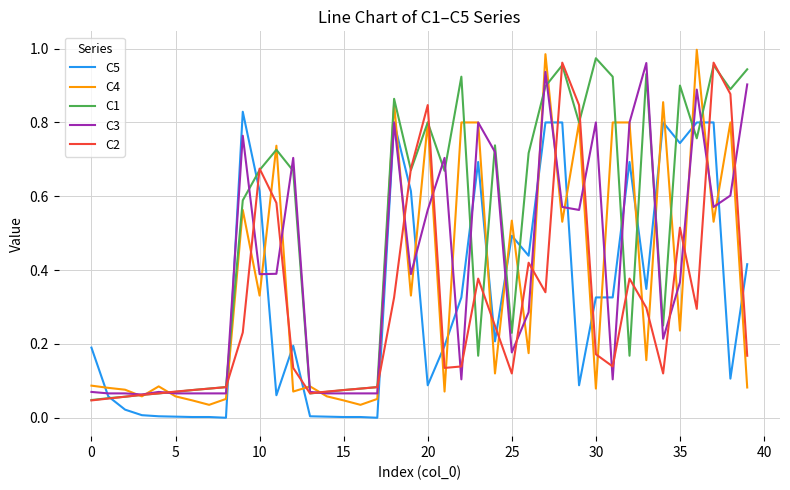

Which series has the largest range (max minus min)?

C4